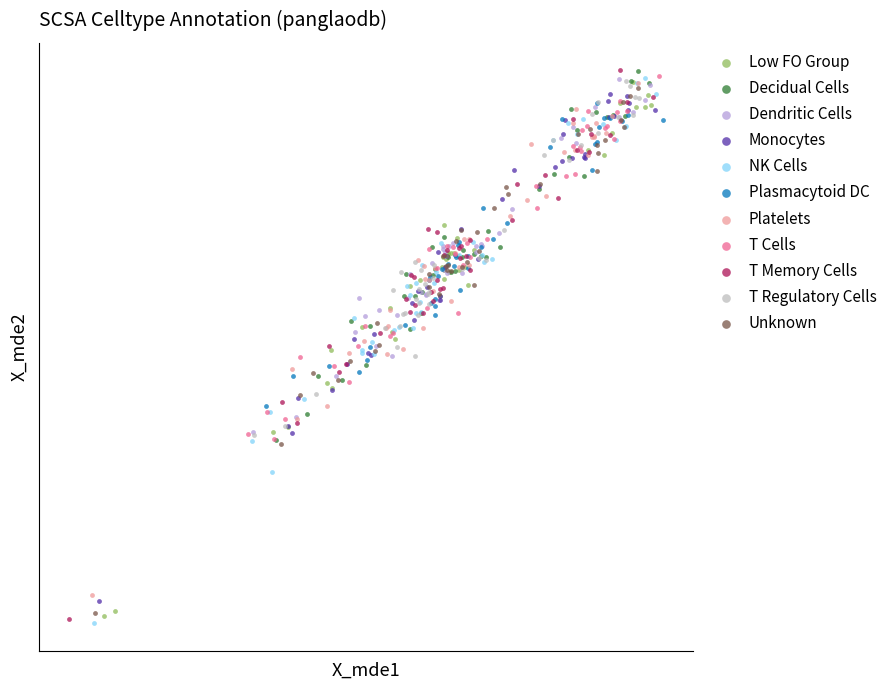

What are all the series names shown in the legend?

Low FO Group, Decidual Cells, Dendritic Cells, Monocytes, NK Cells, Plasmacytoid DC, Platelets, T Cells, T Memory Cells, T Regulatory Cells, Unknown